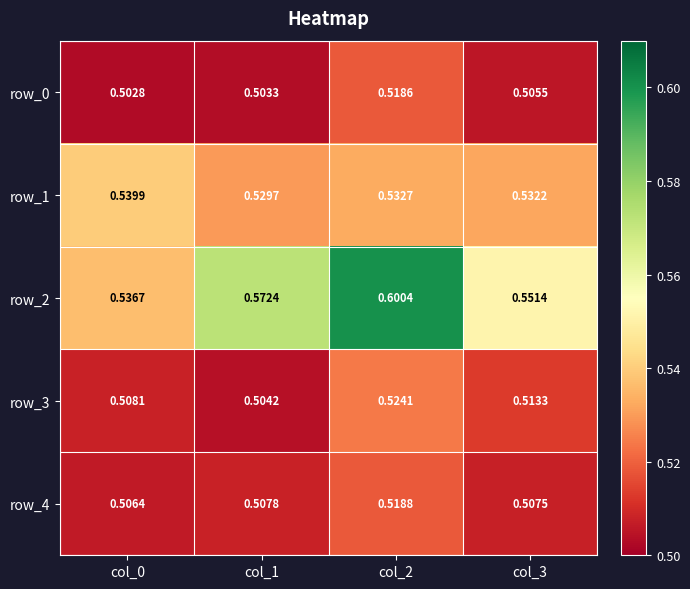

Is the value of row_1 at col_1 greater than the value of row_0 at col_2?

Yes